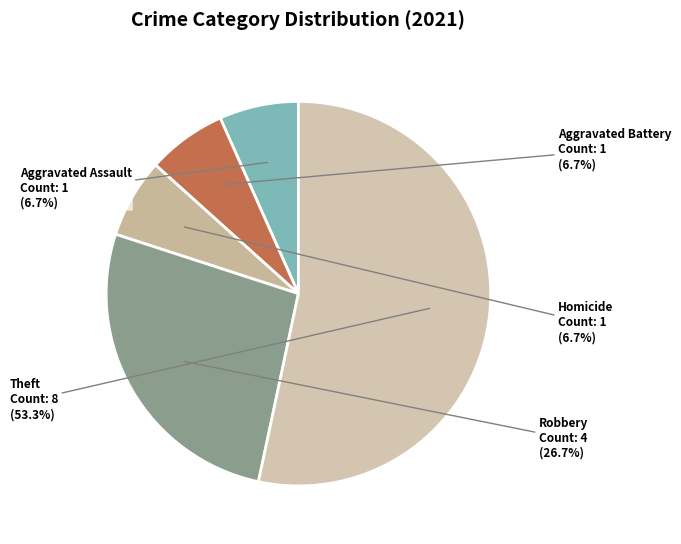

How many segments does this pie chart have?

5